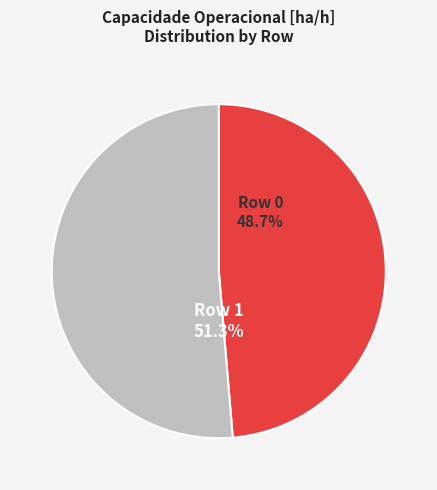

What portion of the pie excludes Row 1?

48.7%